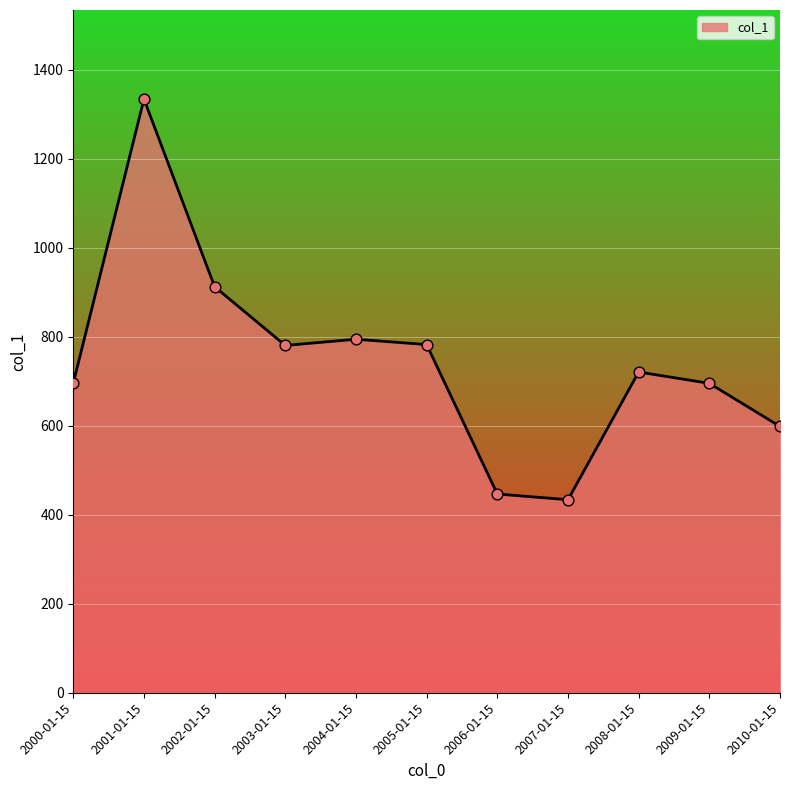

Between 2001-01-15 and 2000-01-15, which is larger?

2001-01-15